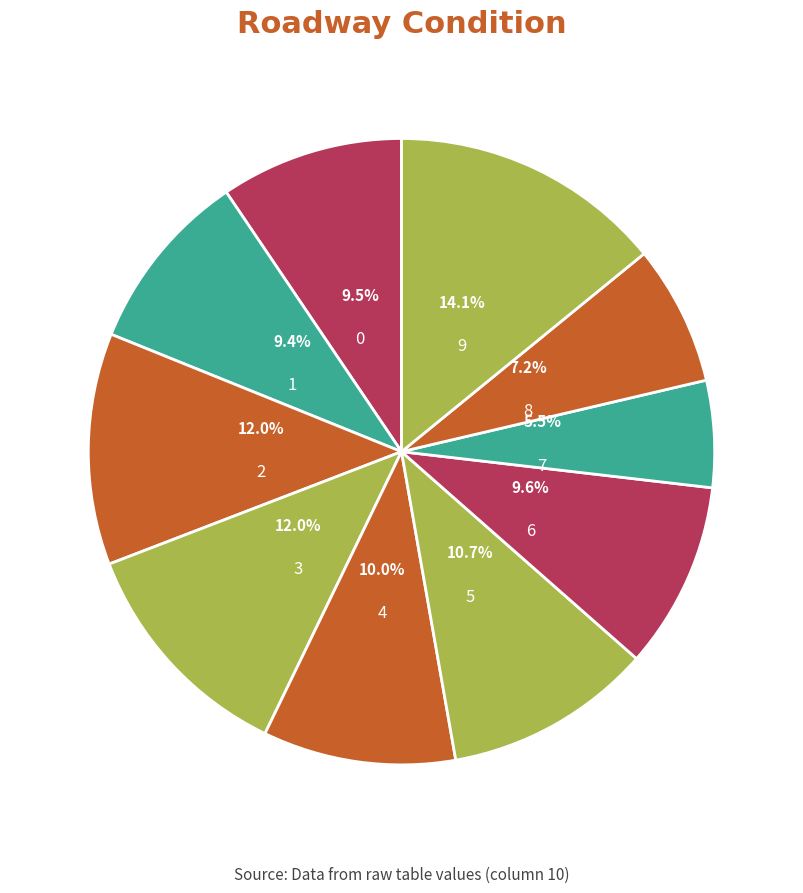

Is it true that 8 is 1% of the pie?

False